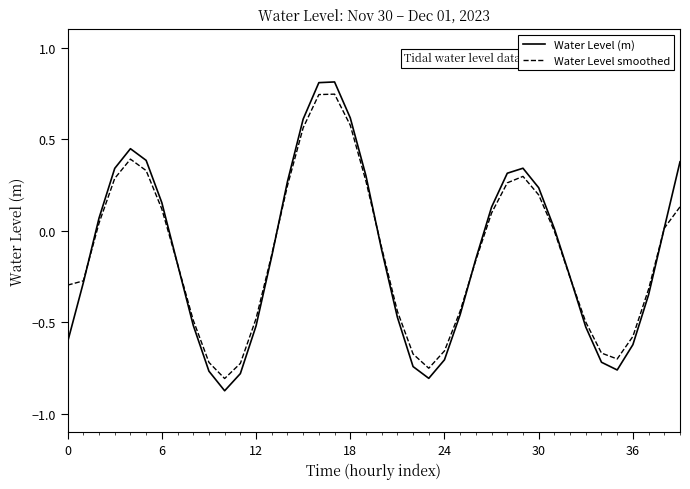

How many values in Water Level (m) are below zero?

22